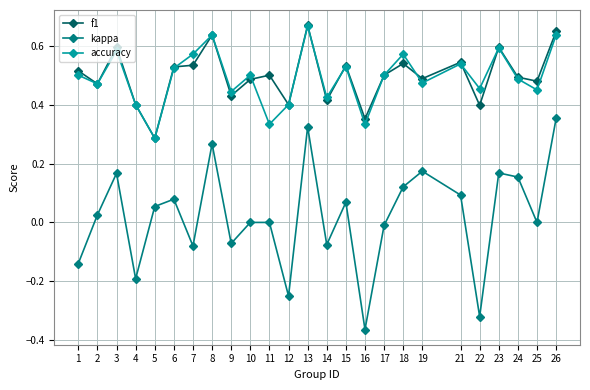

True or false: kappa and f1 intersect in this chart.

False